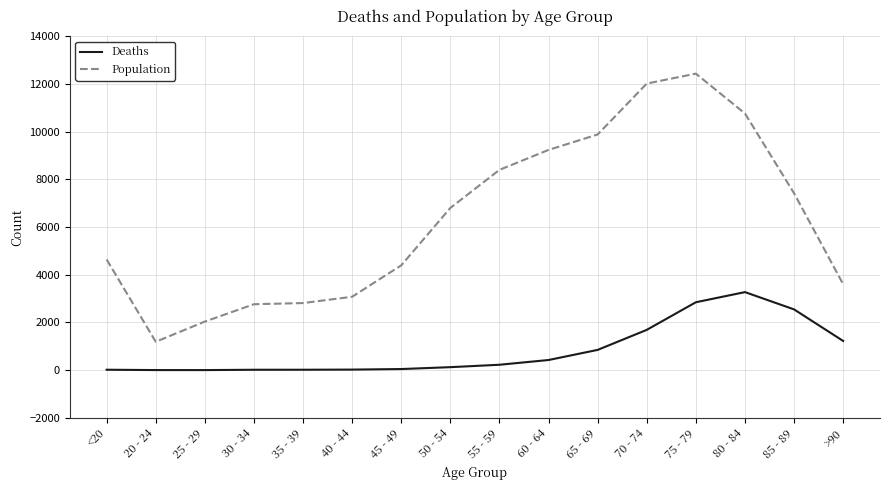

Between 30 - 34 and 60 - 64, which series saw the biggest shift?

Population